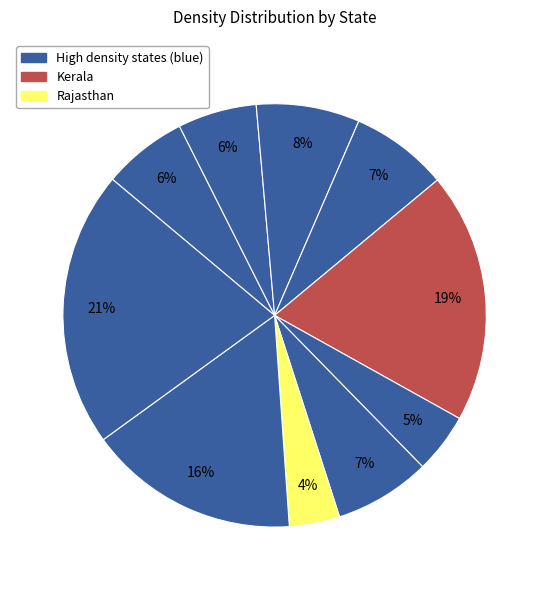

Count the number of slices in the pie.

10